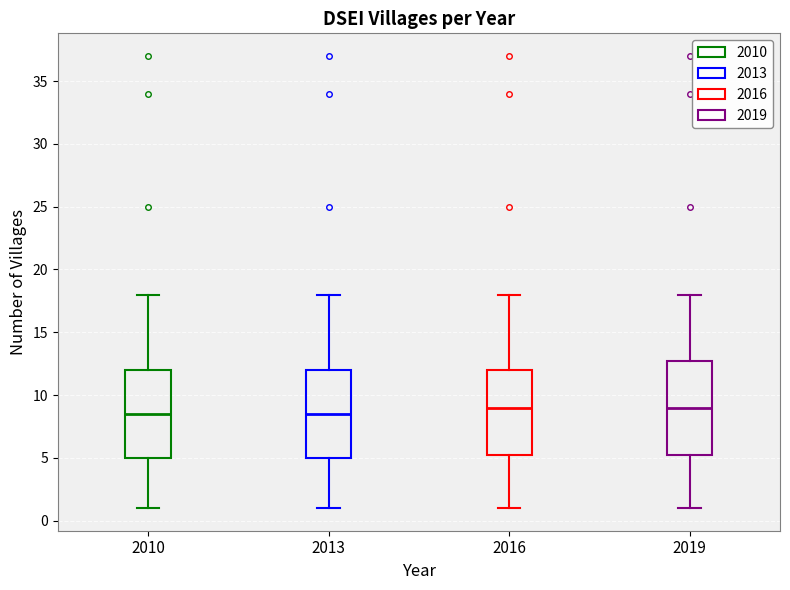

Reading left to right, read every box against the y-axis: the position of its median line, the range the box covers, and the ends of its whiskers. The values are not printed on the chart, so give them approximately, as read against the axis.

2010: median 8.5, box 5.0 to 12.0, whiskers 1.0 to 18.0
2013: median 8.5, box 5.0 to 12.0, whiskers 1.0 to 18.0
2016: median 9.0, box 5.5 to 12.0, whiskers 1.0 to 18.0
2019: median 9.0, box 5.5 to 13.0, whiskers 1.0 to 18.0